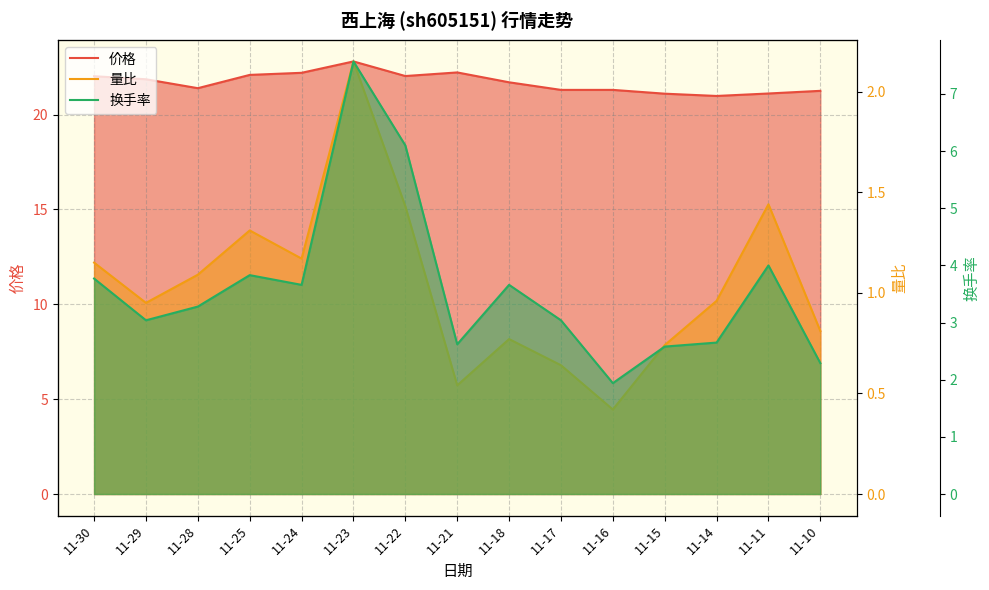

Count the number of data series in this chart.

3